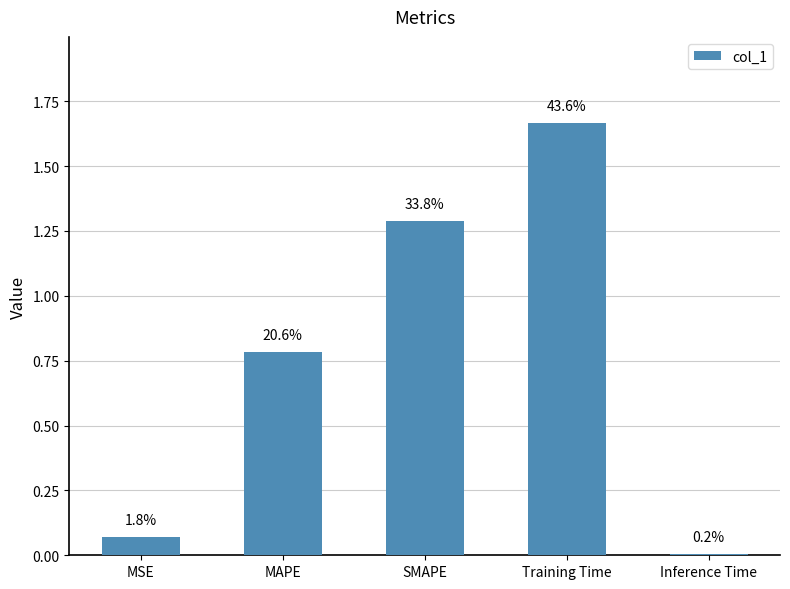

Rank the categories by value from lowest to highest.

Inference Time, MSE, MAPE, SMAPE, Training Time